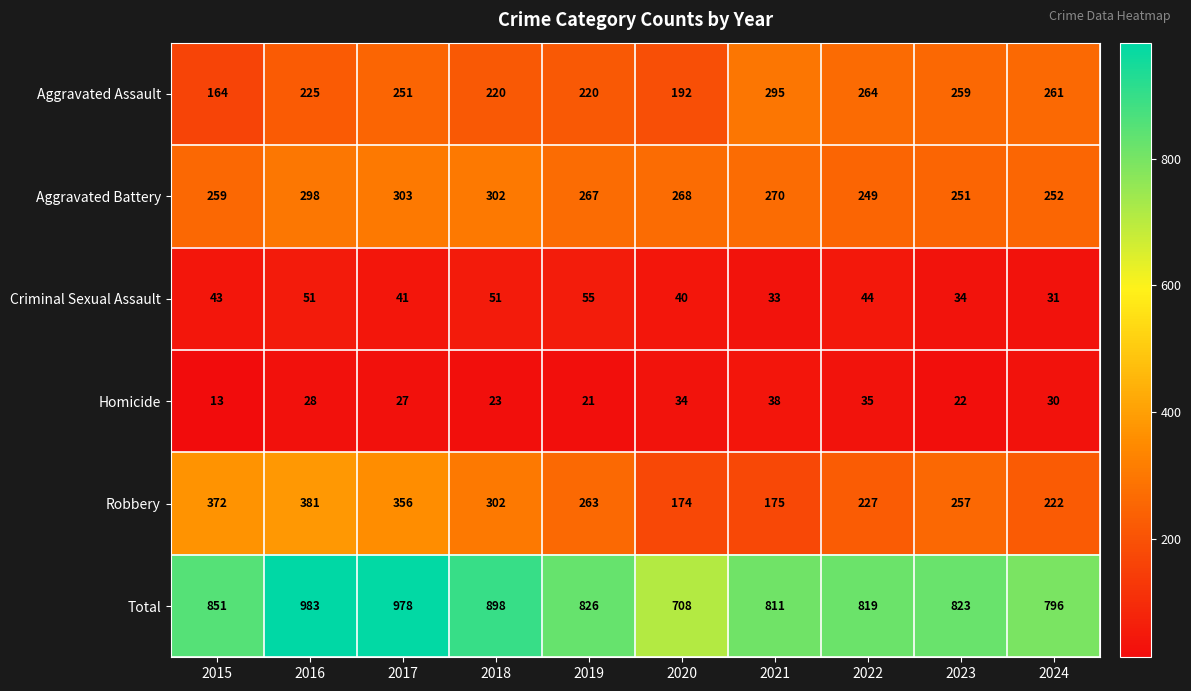

Rank the series by their maximum value, from lowest to highest.

Homicide, Criminal Sexual Assault, Aggravated Assault, Aggravated Battery, Robbery, Total